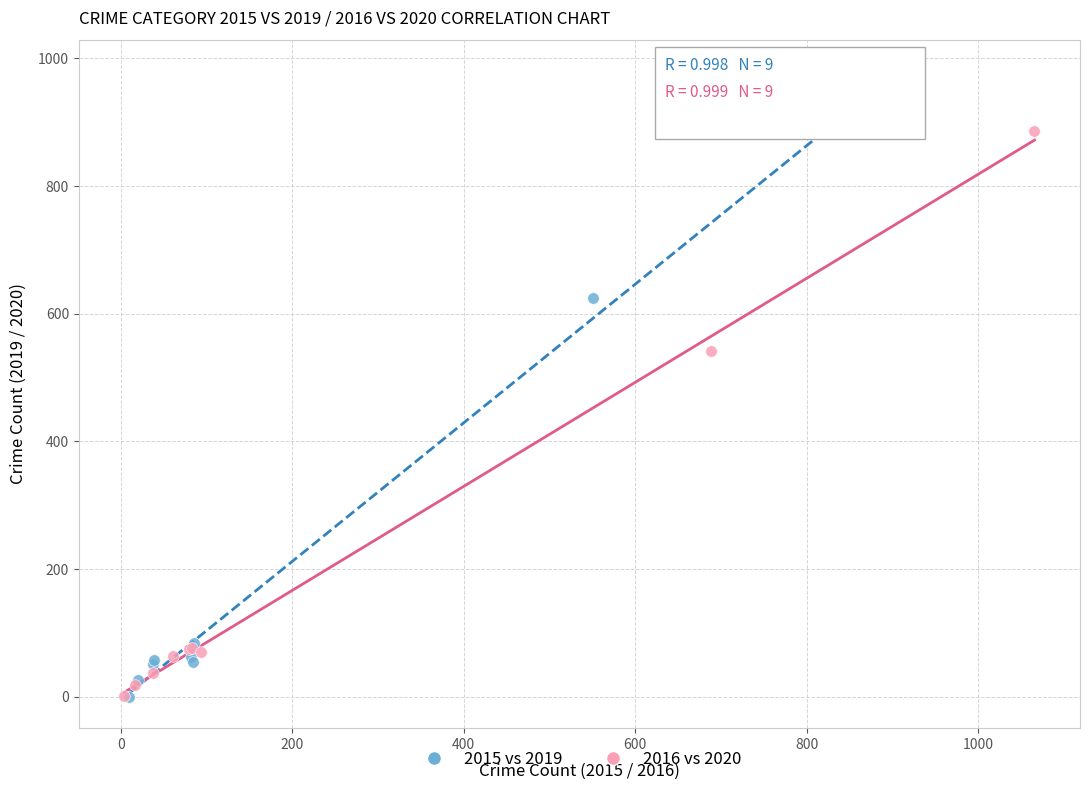

Which series has the largest Y range (max minus min)?

2015 vs 2019